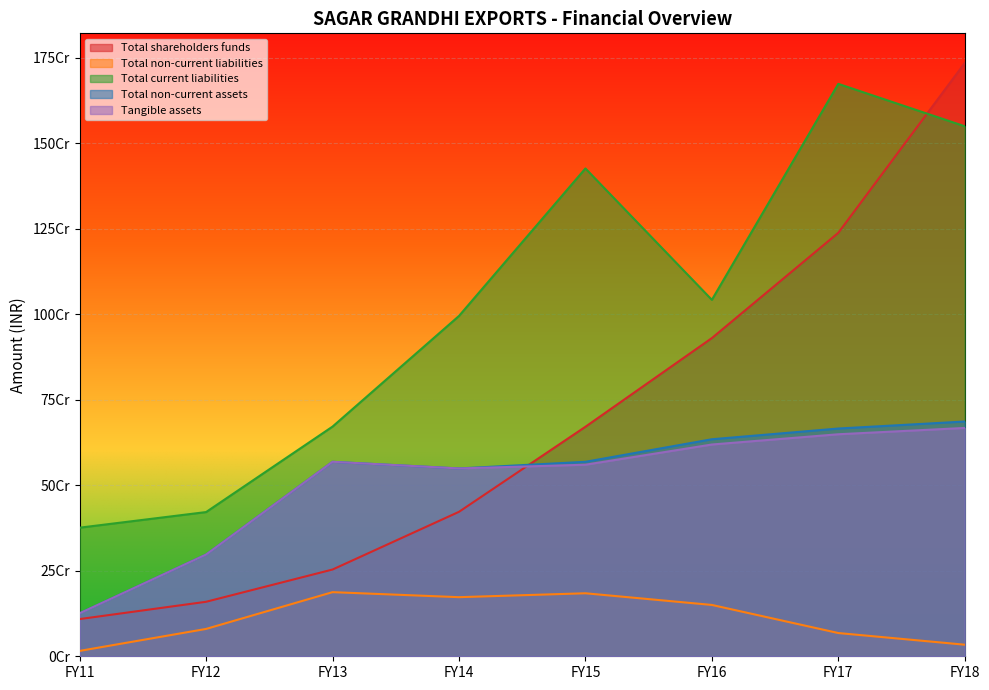

Reading left to right, extract all data points from this chart.

Total shareholders funds: 108746927	159305687	253584824	422237268	670857850	930099450	1237857640	1734154109
Total non-current liabilities: 15718935	79947206	187437552	172759235	184158699	150047719	67936887	33839286
Total current liabilities: 375885592	421516488	671370305	994781346	1425910329	1041858378	1673118953	1549198037
Total non-current assets: 125670729	297319091	568422285	549018017	568460746	634365733	665721600	686218330
Tangible assets: 125670729	297319091	568422285	549018017	559956216	618974168	648947674	667392213